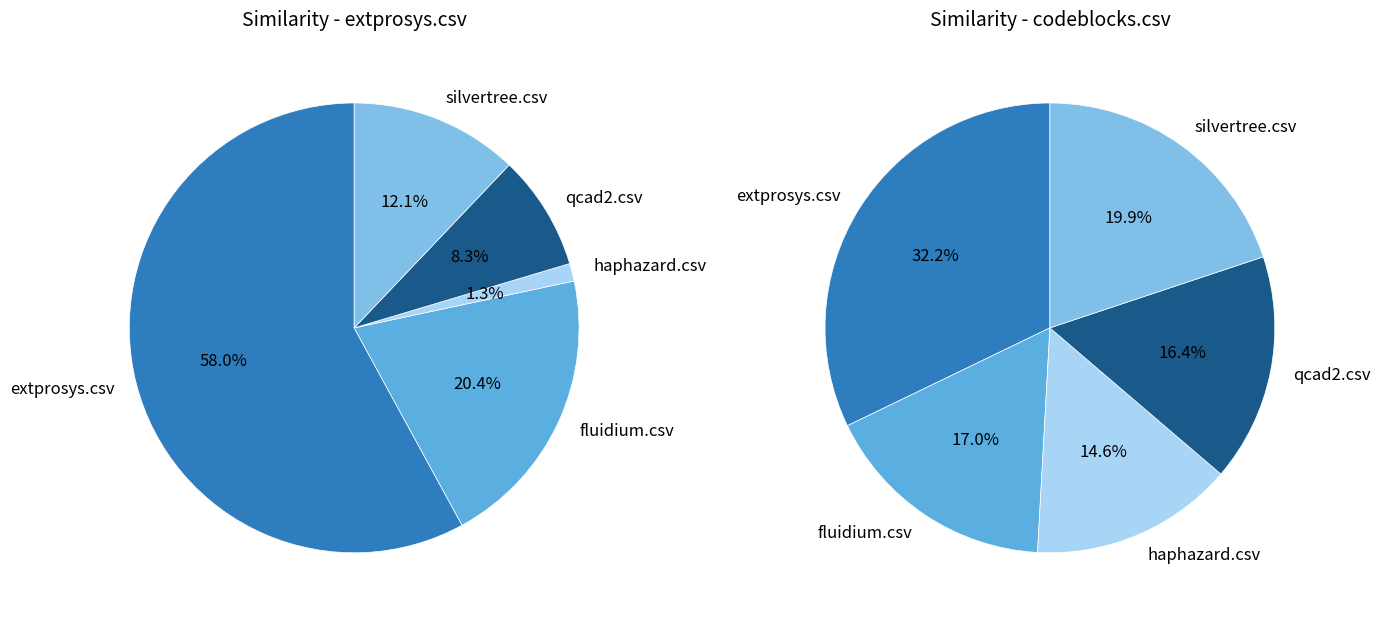

Combined, do fluidium.csv and haphazard.csv account for over 50%?

No